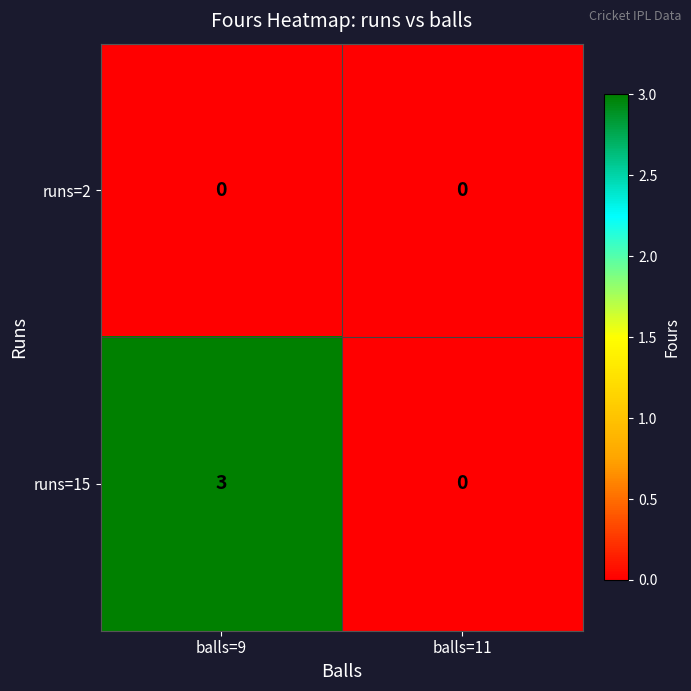

True or false: runs=15 has a value of 5 at balls=9.

False